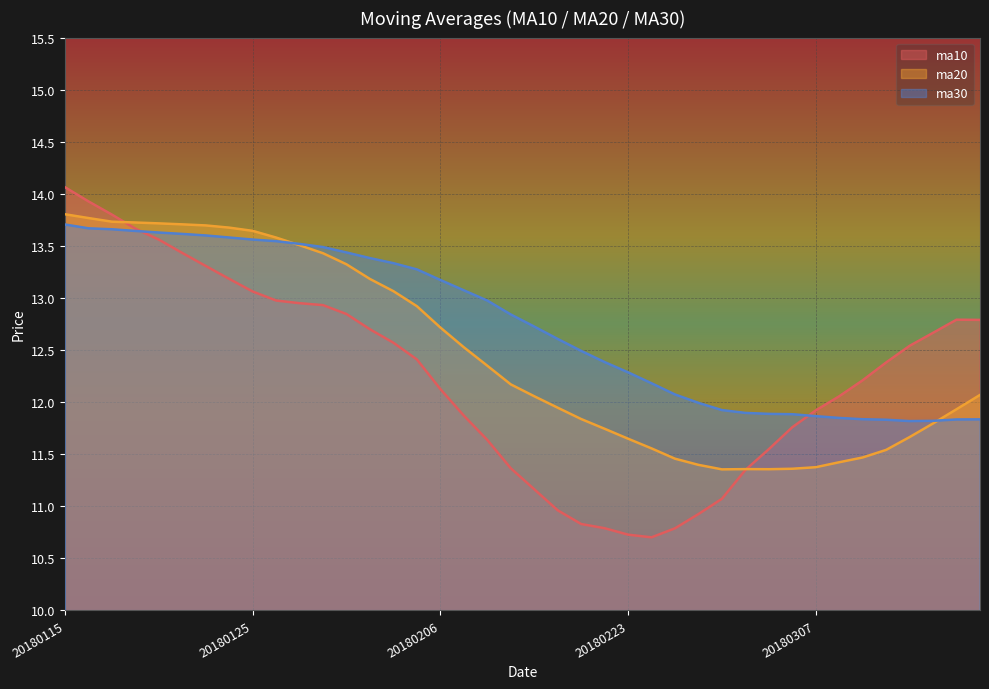

What is the difference between the second highest and second lowest values in the ma10 series?

3.2